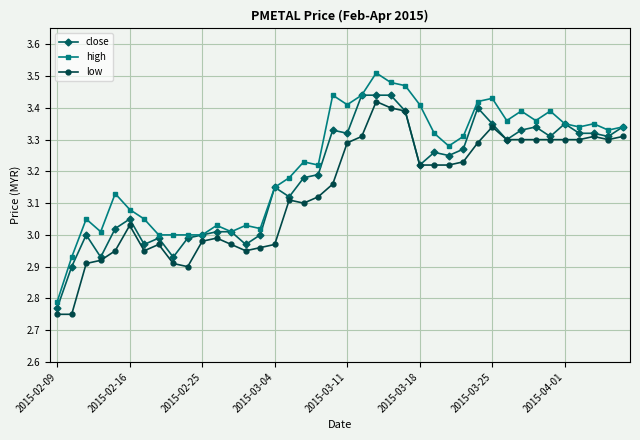

Which series has the widest spread of values?

high